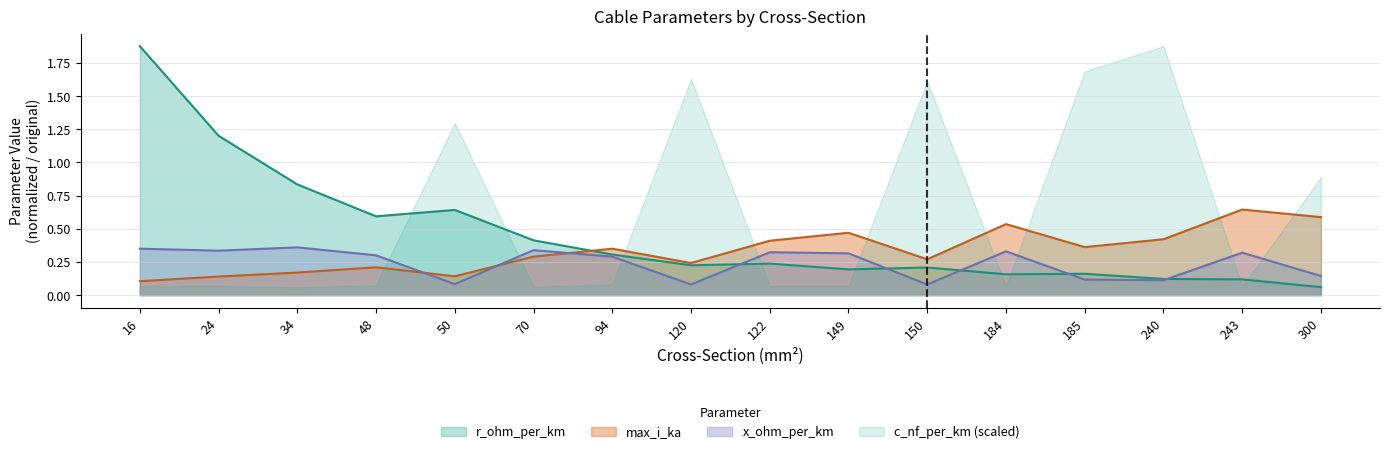

Between 34 and 149, which series saw the biggest shift?

r_ohm_per_km